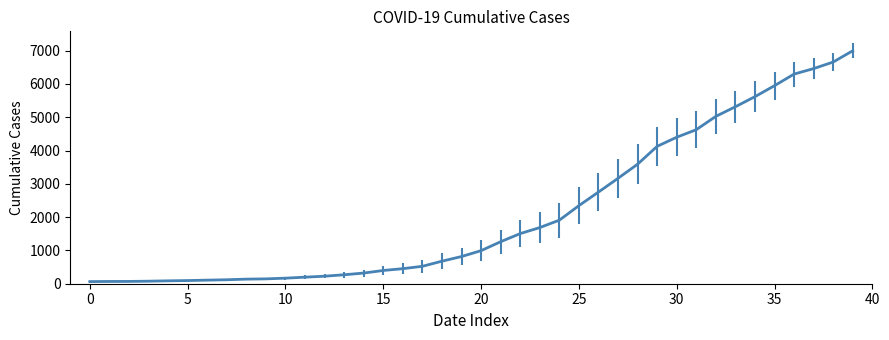

What is the maximum value shown in the chart?

6995